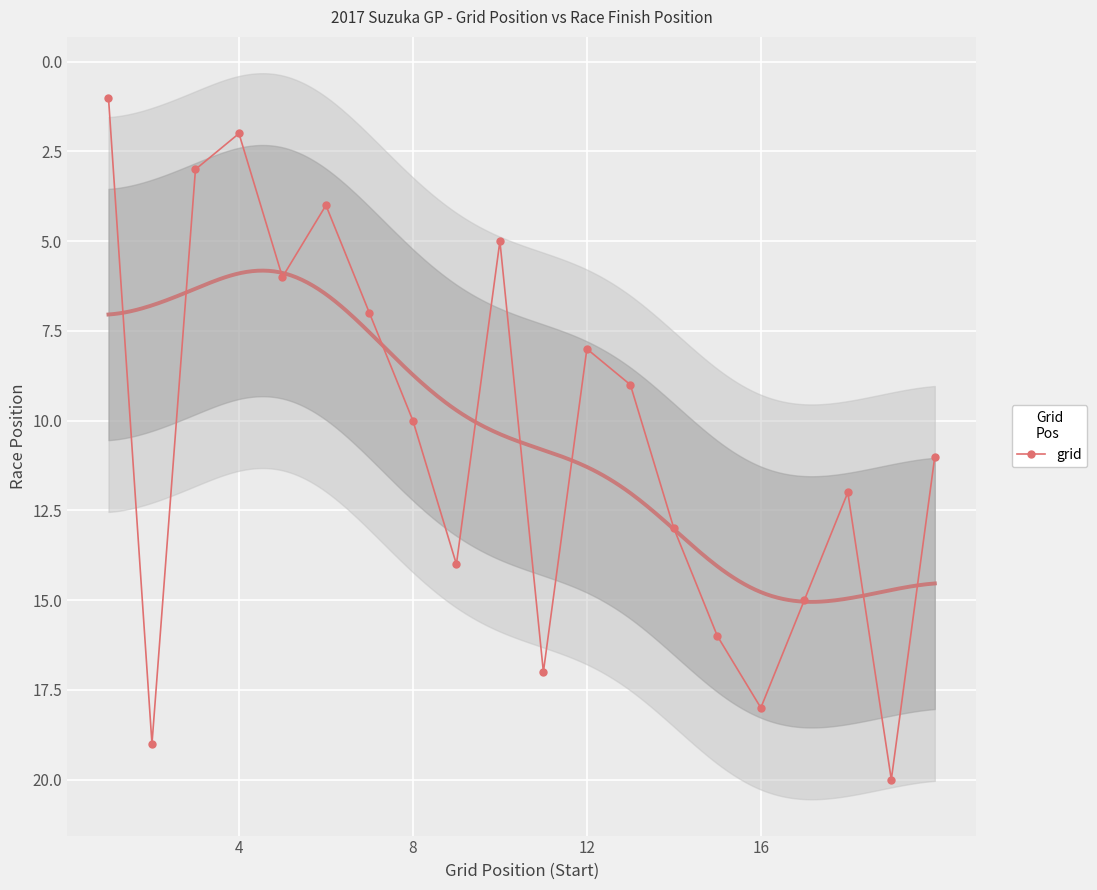

True or false: grid has a value of 2 at 8.

False